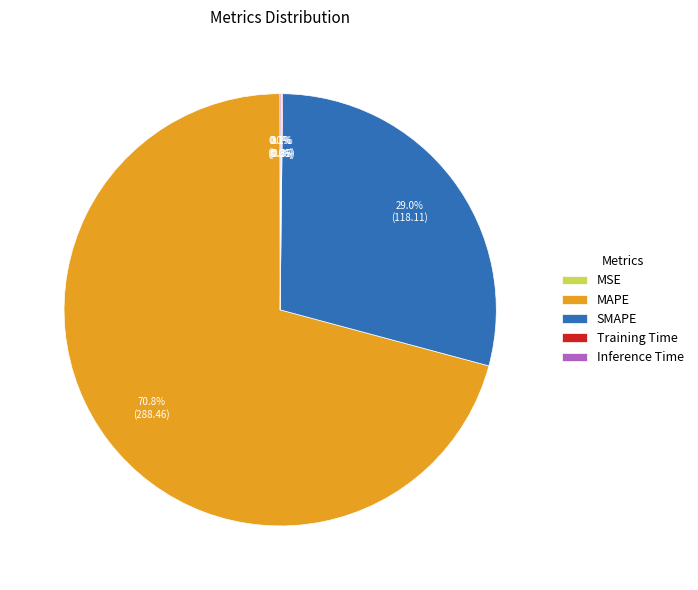

What percentage is the MAPE slice, to the nearest percent?

71%